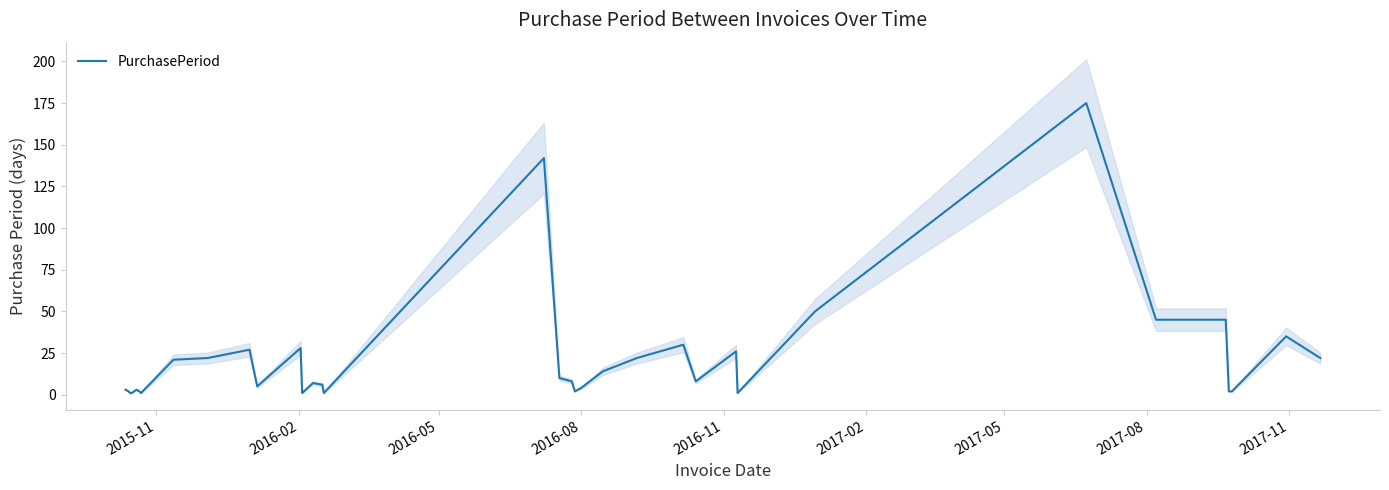

How many points are lower than both their immediate neighbors (excluding endpoints)?

7